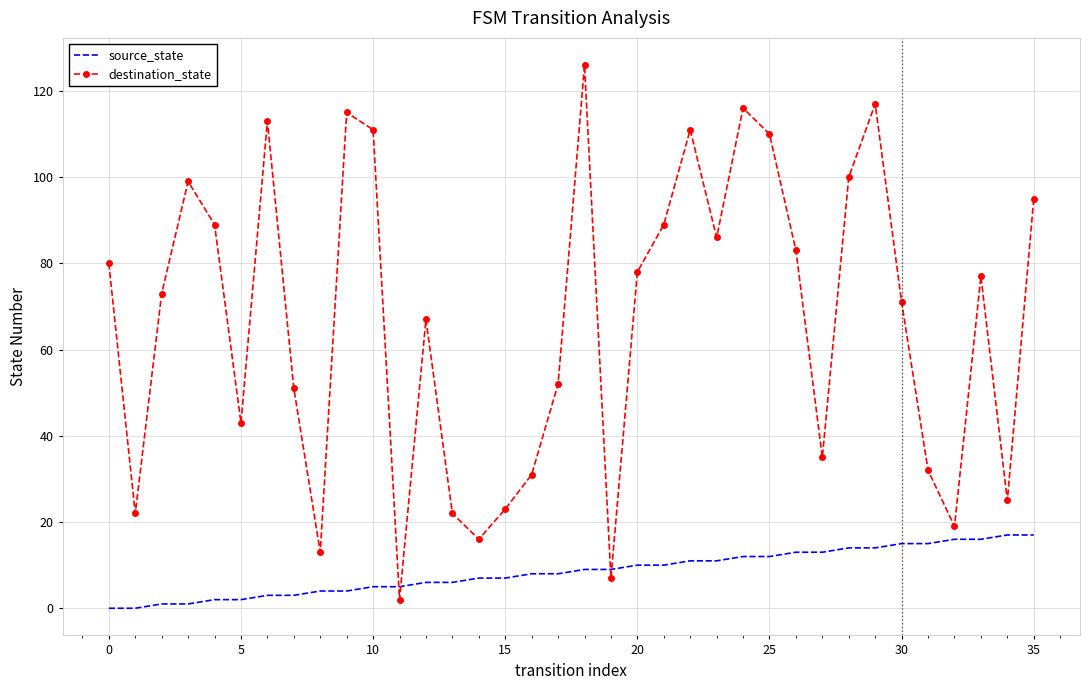

List the series in order of their overall mean, lowest first.

source_state, destination_state